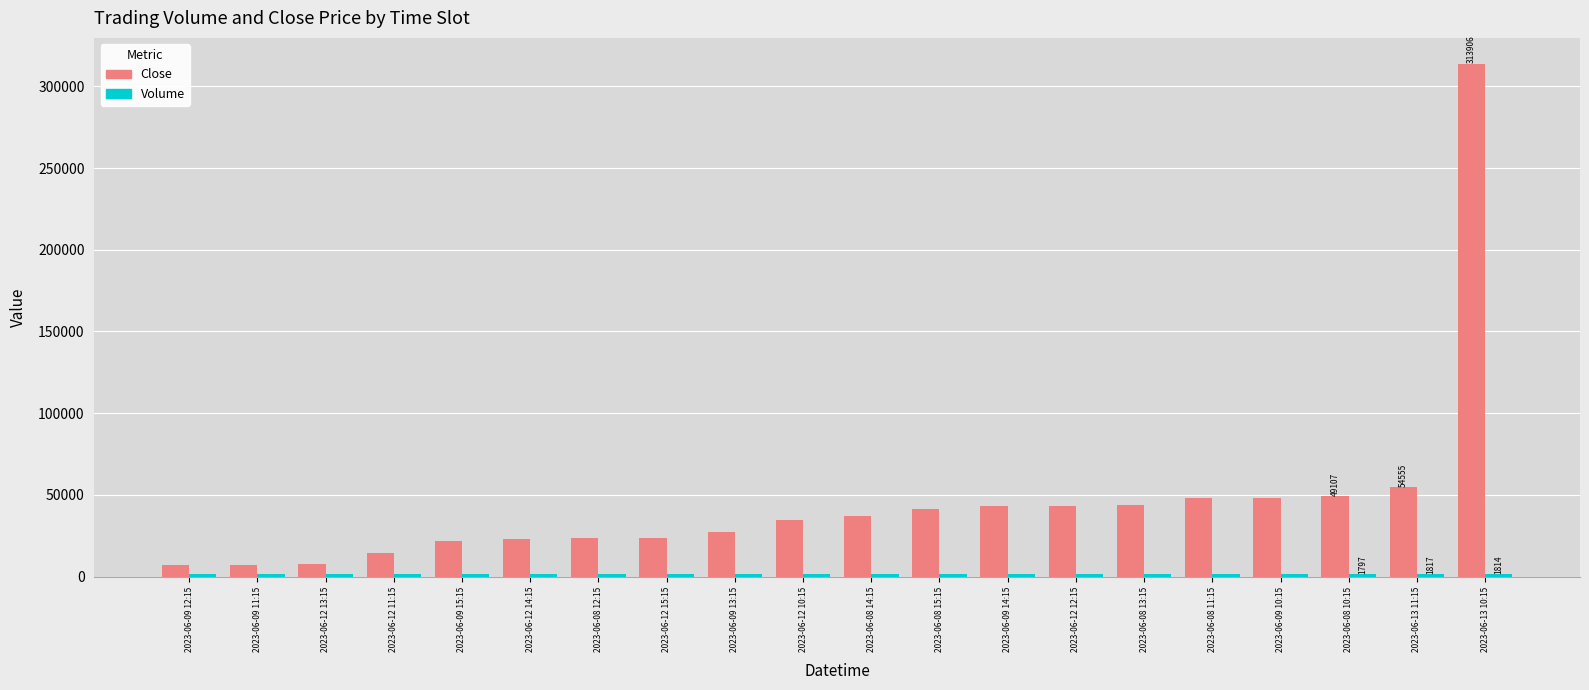

Does the chart contain stacked bars?

No